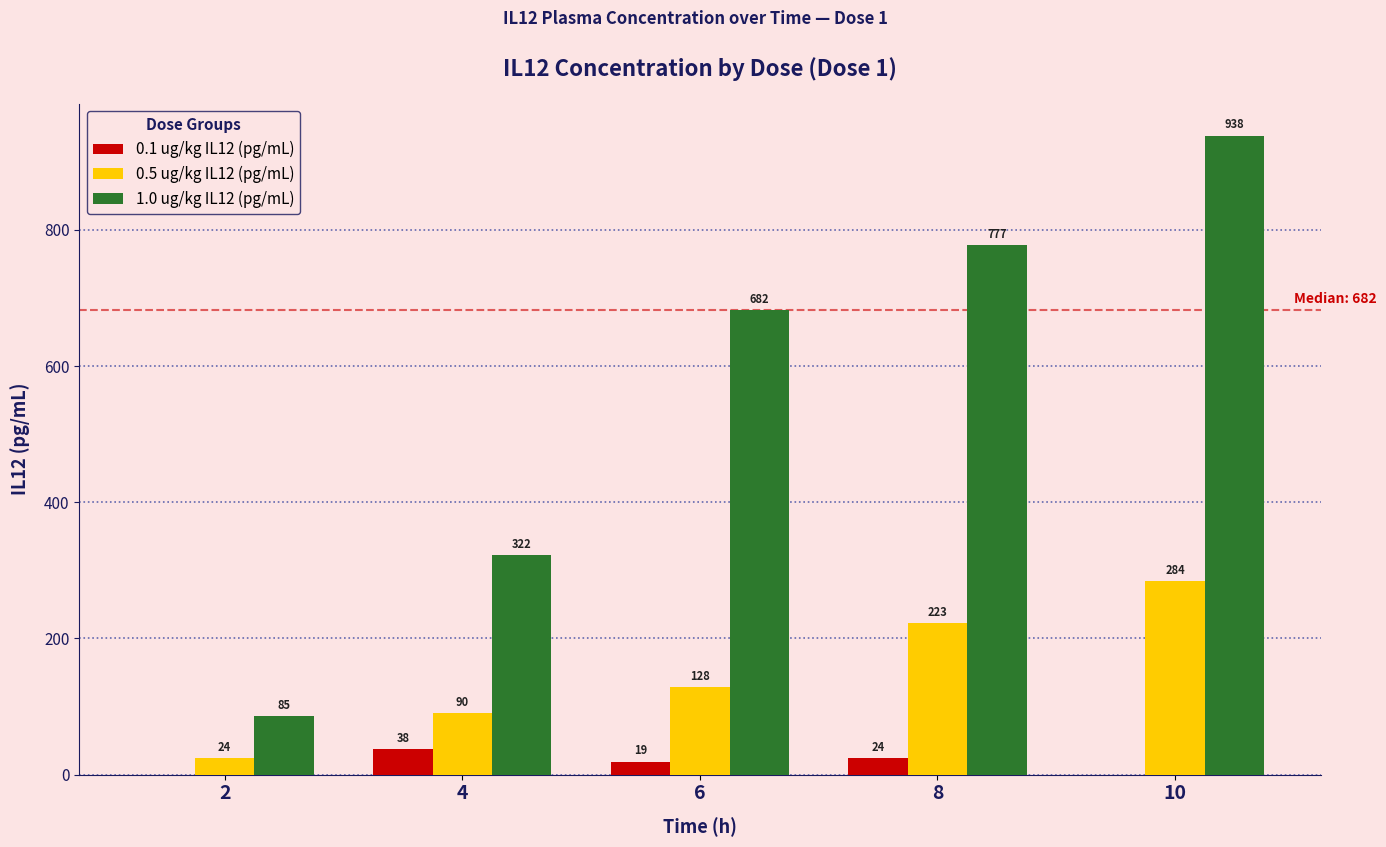

Which category has the highest value across all series?

10